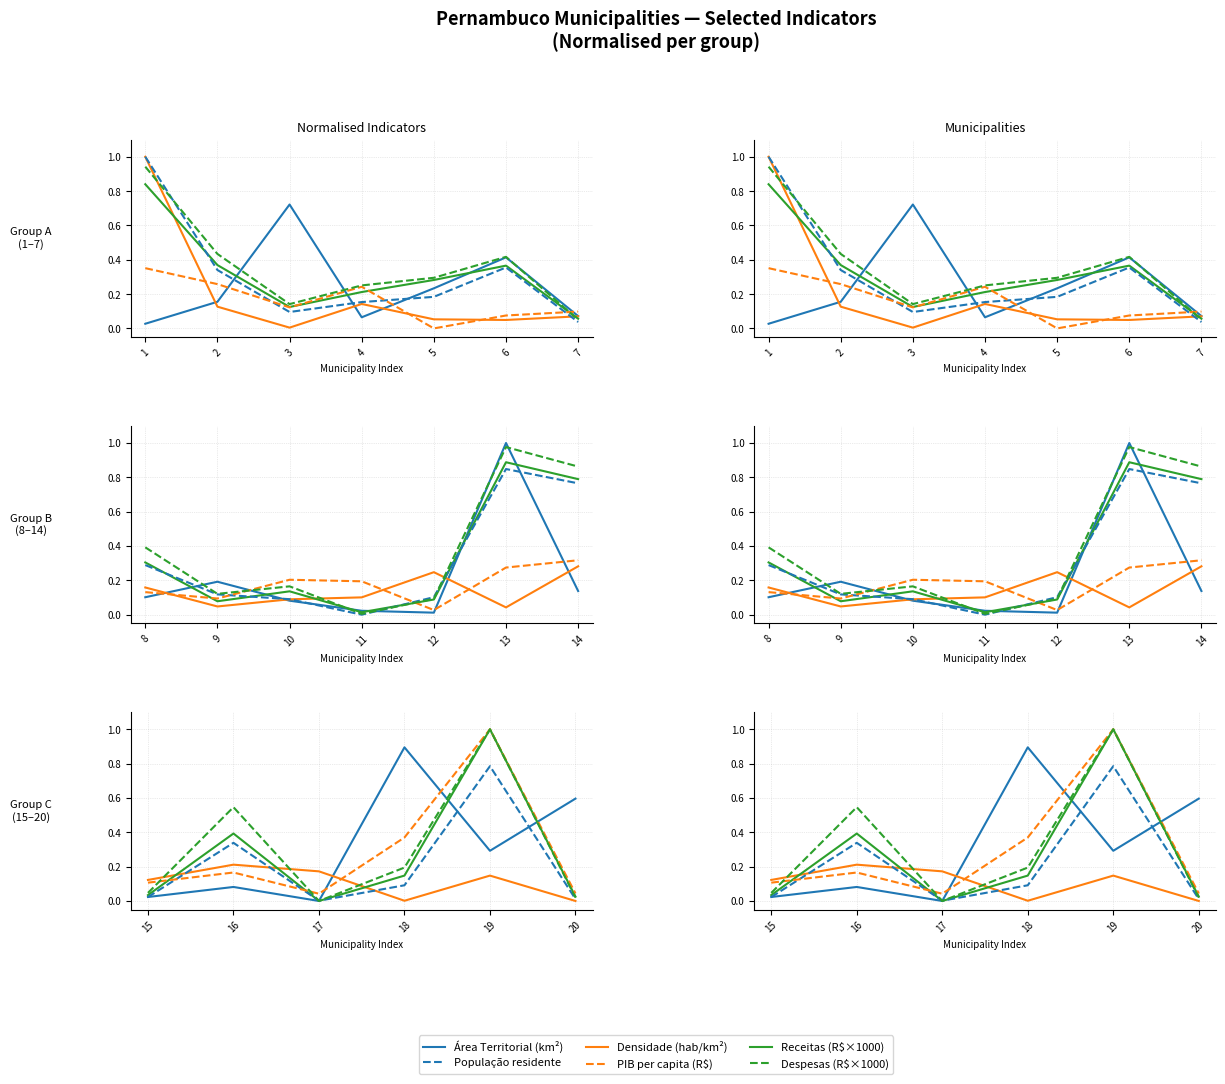

What is the average value of the Densidade (hab/km²) series?

0.2